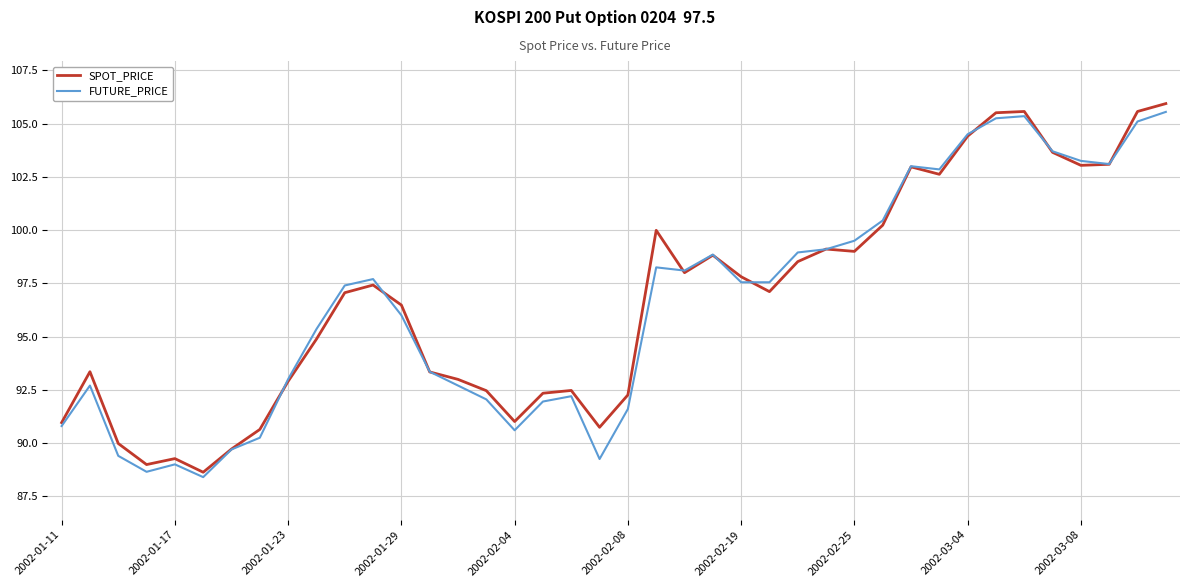

What is the smallest value displayed?

88.4